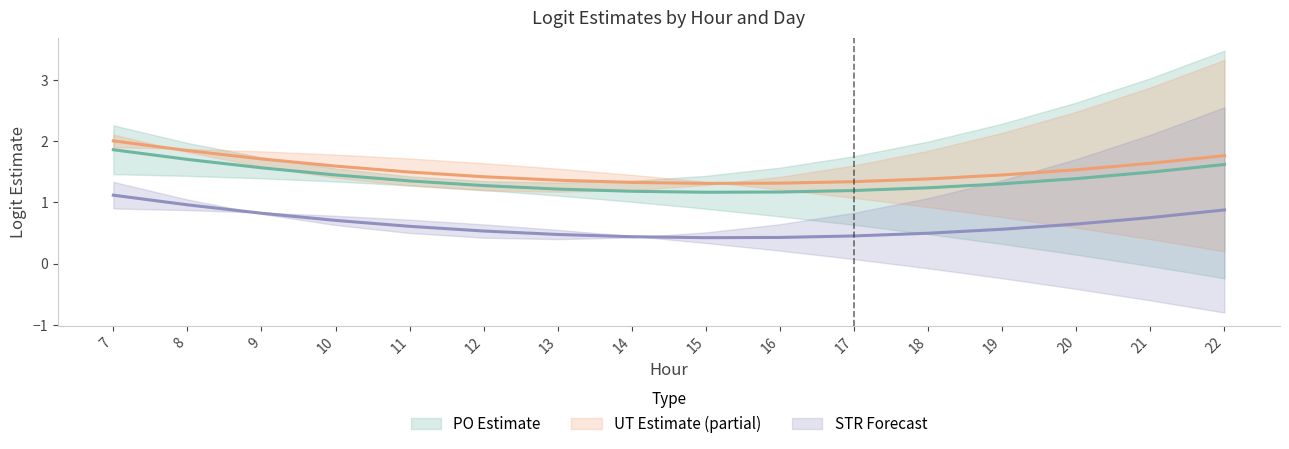

True or false: UT 0_hod mid and PO 0_hod mid intersect in this chart.

False